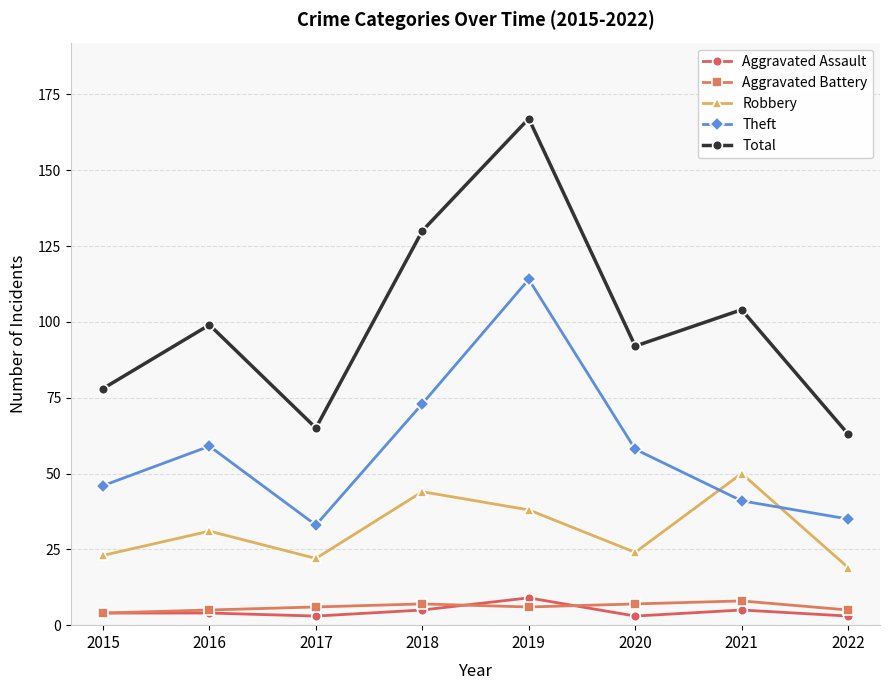

In Robbery, how many points are lower than both neighbors (excluding endpoints)?

2